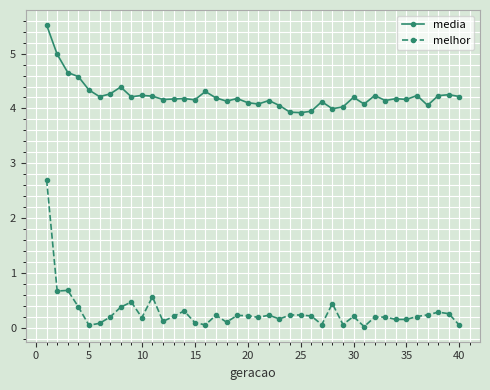

In media, how many points are lower than both neighbors (excluding endpoints)?

12